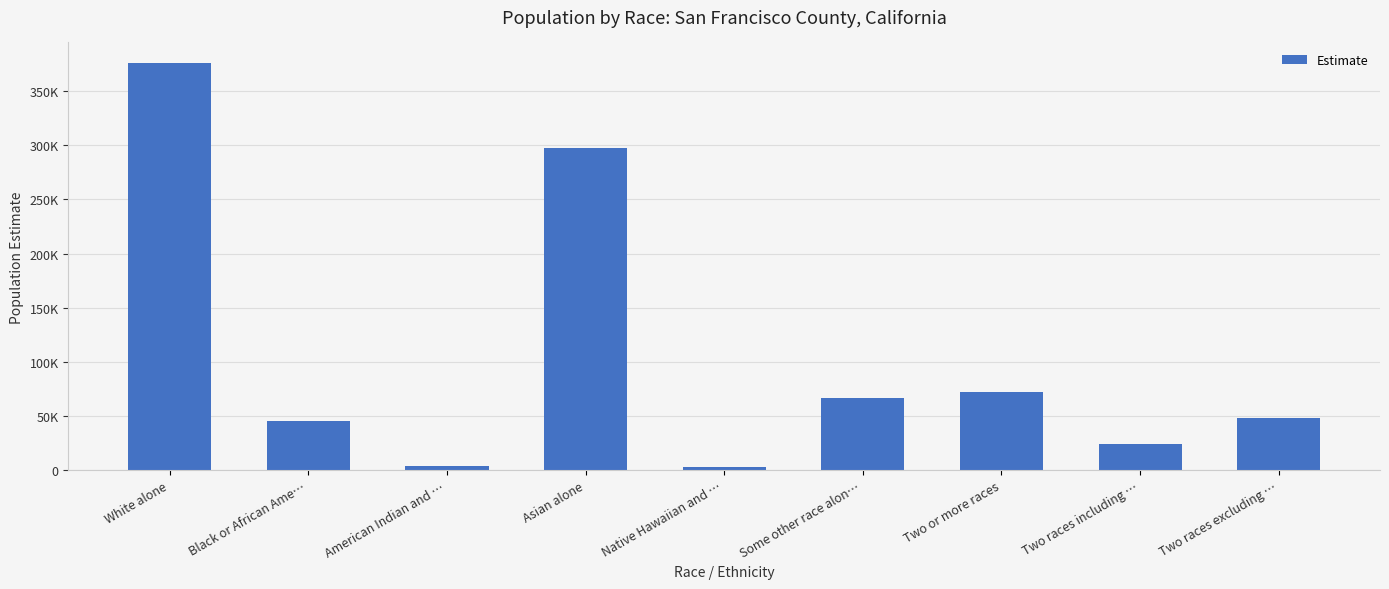

Is it true that the value at Some other race alon… is 44655?

False